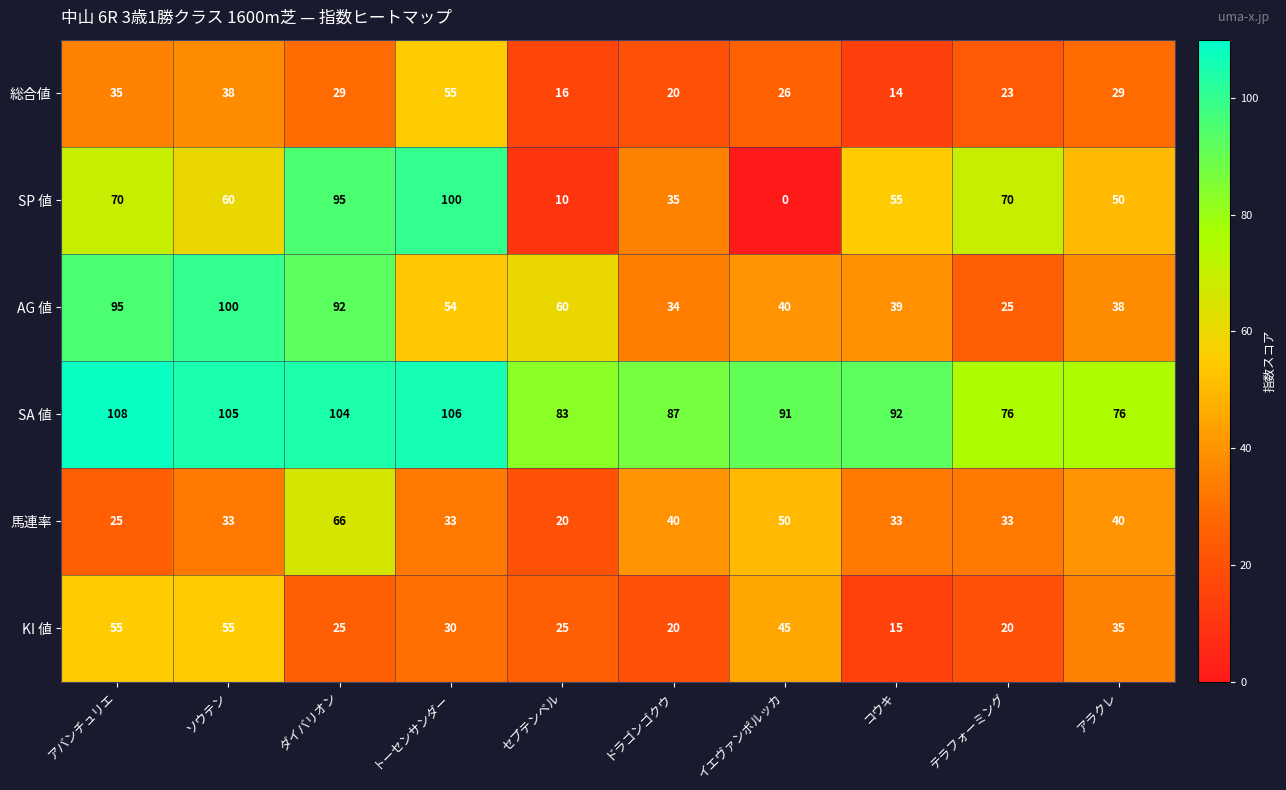

What is the spread (max minus min) of values at コウキ?

78